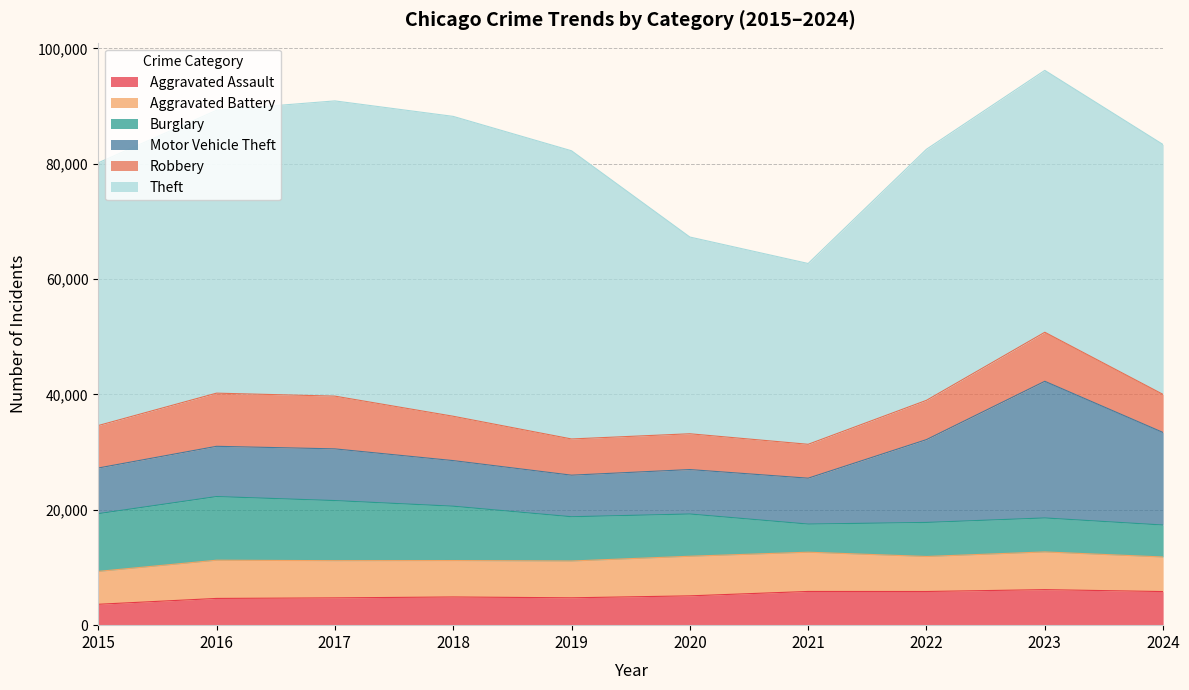

Reading right to left, list all the values displayed in this chart.

Aggravated Assault: 2024=5827	2023=6159	2022=5838	2021=5846	2020=5082	2019=4744	2018=4888	2017=4731	2016=4635	2015=3620
Aggravated Battery: 2024=5994	2023=6540	2022=6071	2021=6805	2020=6868	2019=6381	2018=6317	2017=6454	2016=6628	2015=5702
Burglary: 2024=5543	2023=5892	2022=5906	2021=4879	2020=7325	2019=7677	2018=9423	2017=10419	2016=11038	2015=10011
Motor Vehicle Theft: 2024=16043	2023=23698	2022=14360	2021=7957	2020=7707	2019=7206	2018=7908	2017=8965	2016=8712	2015=7916
Robbery: 2024=6601	2023=8500	2022=6812	2021=5876	2020=6207	2019=6279	2018=7690	2017=9147	2016=9218	2015=7364
Theft: 2024=43324	2023=45411	2022=43535	2021=31350	2020=34113	2019=49973	2018=51995	2017=51190	2016=49049	2015=45554